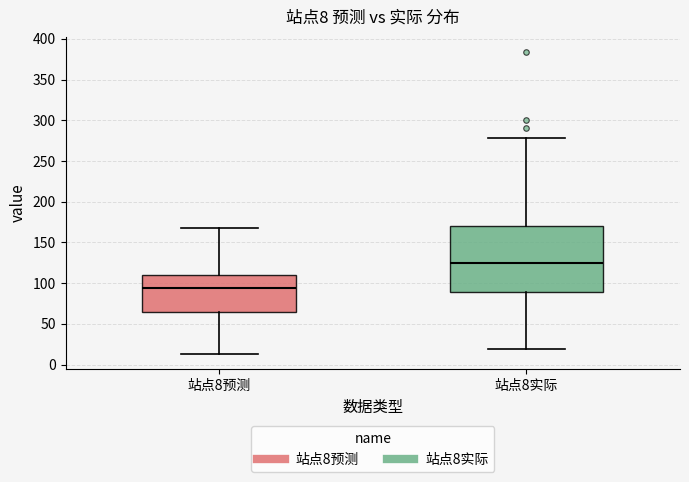

Which box is the tallest, from its lower edge to its upper edge?

站点8实际